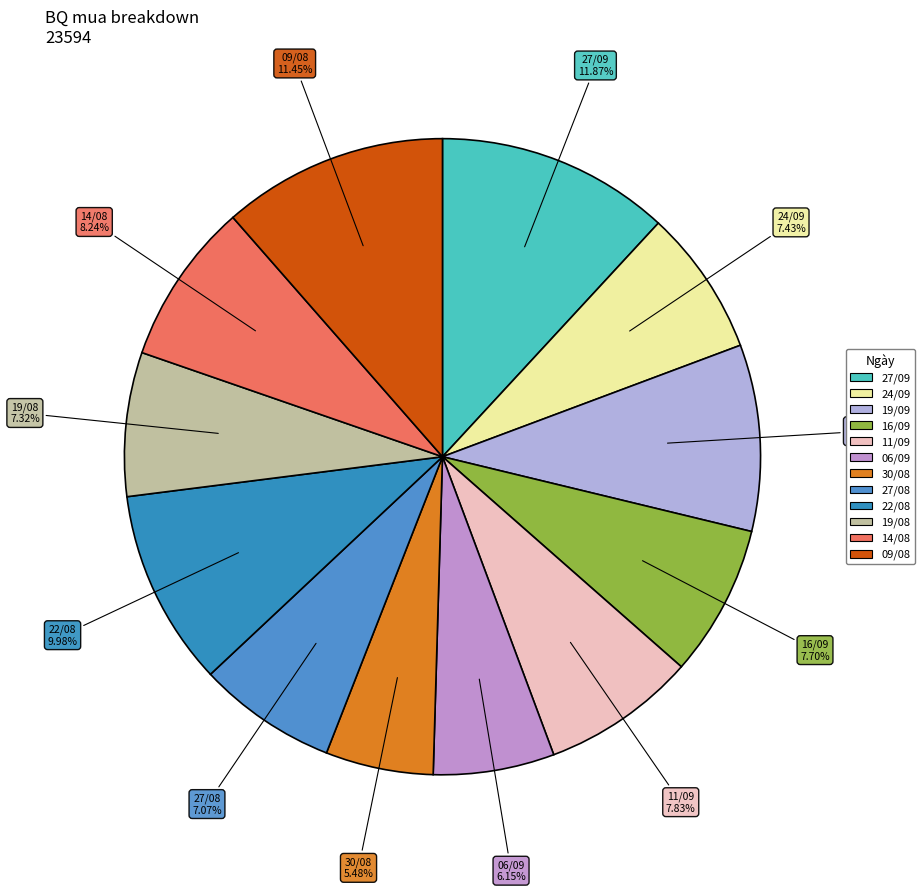

Count the number of slices in the pie.

12